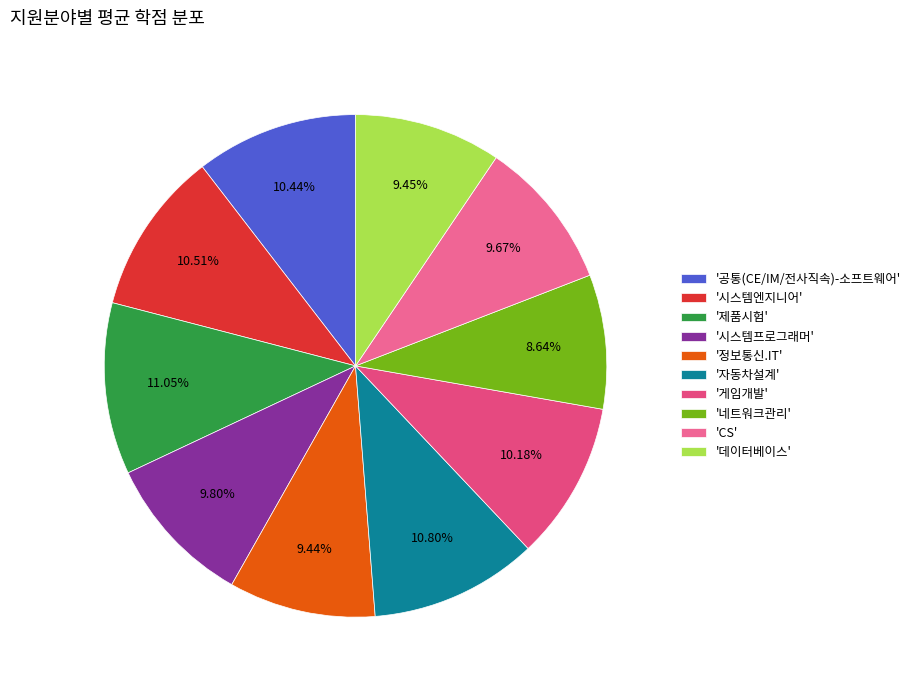

Count the number of slices in the pie.

10